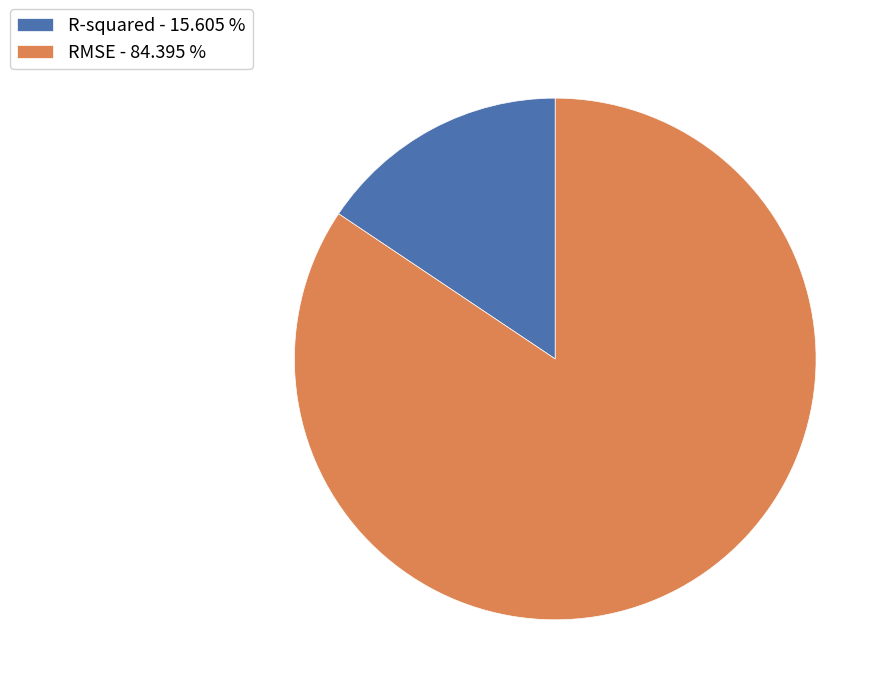

Rank the categories by value from highest to lowest.

RMSE, R-squared